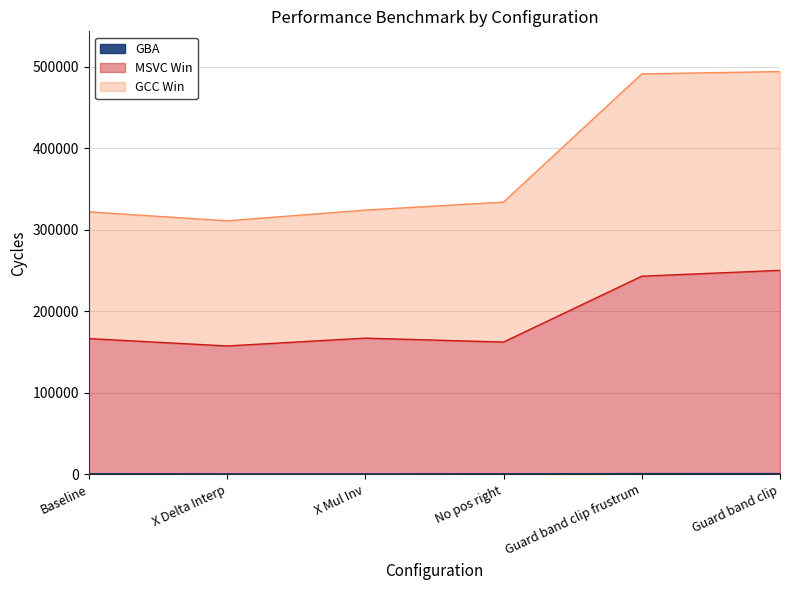

The MSVC Win series shows 65192 at Guard band clip frustrum. True or false?

False